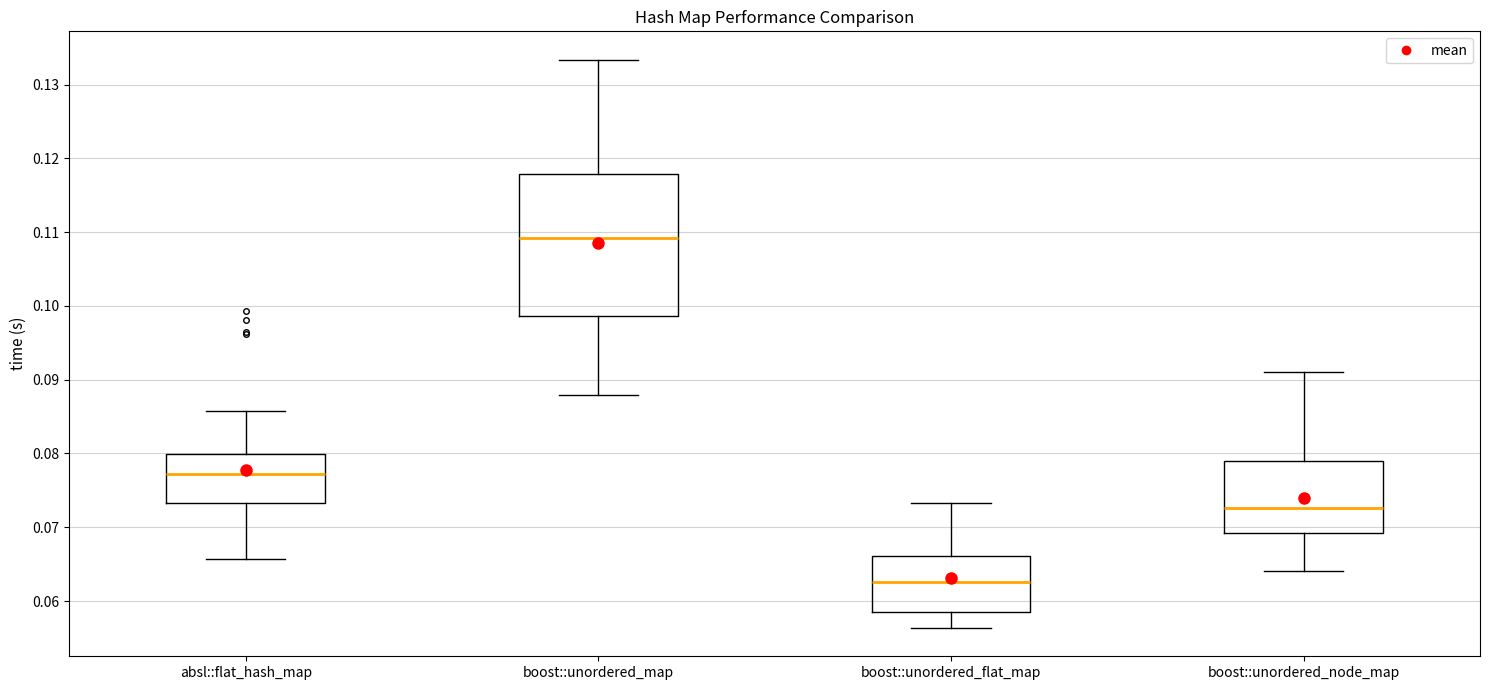

Reading left to right, read every box against the y-axis: the position of its median line, the range the box covers, and the ends of its whiskers. The values are not printed on the chart, so give them approximately, as read against the axis.

absl::flat_hash_map: median 0.077, box 0.073 to 0.080, whiskers 0.066 to 0.086
boost::unordered_map: median 0.109, box 0.099 to 0.118, whiskers 0.088 to 0.133
boost::unordered_flat_map: median 0.063, box 0.059 to 0.066, whiskers 0.056 to 0.073
boost::unordered_node_map: median 0.073, box 0.069 to 0.079, whiskers 0.064 to 0.091